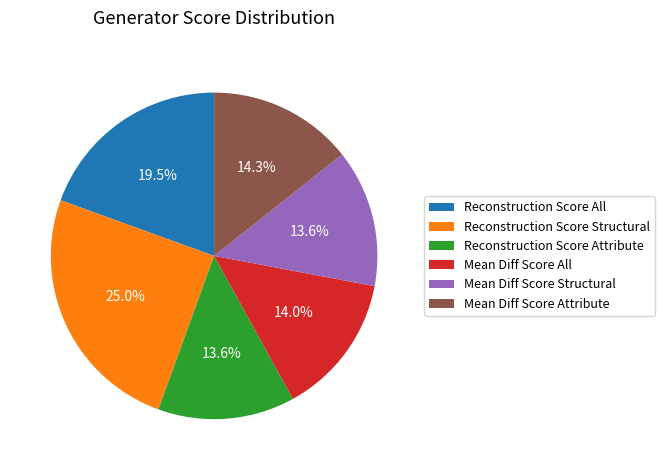

To the nearest percent, what is the combined percentage of Reconstruction Score Attribute and Mean Diff Score Attribute?

28%